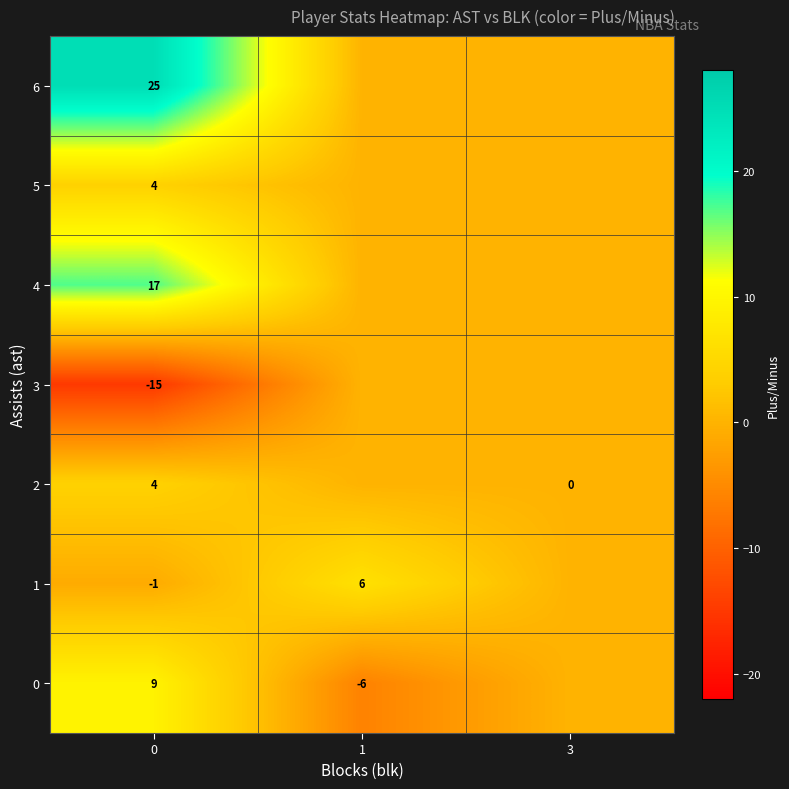

Which series has the largest range (max minus min)?

row_0